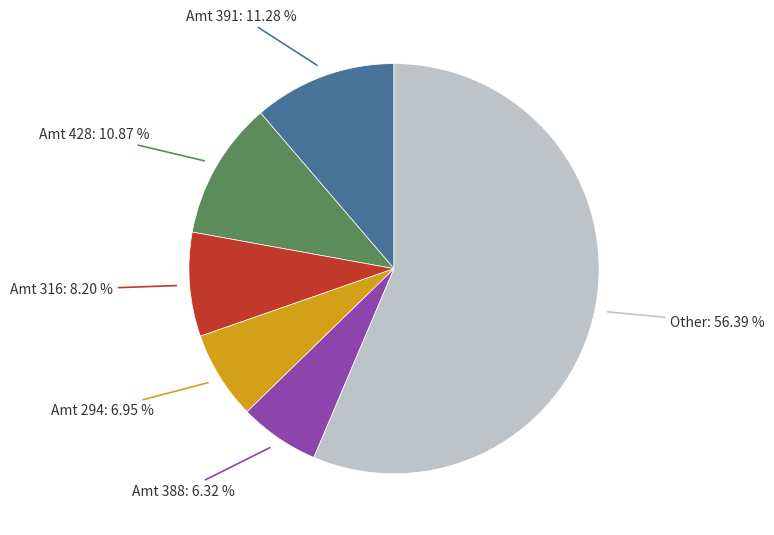

Is there any slice that represents more than half of the pie?

Yes